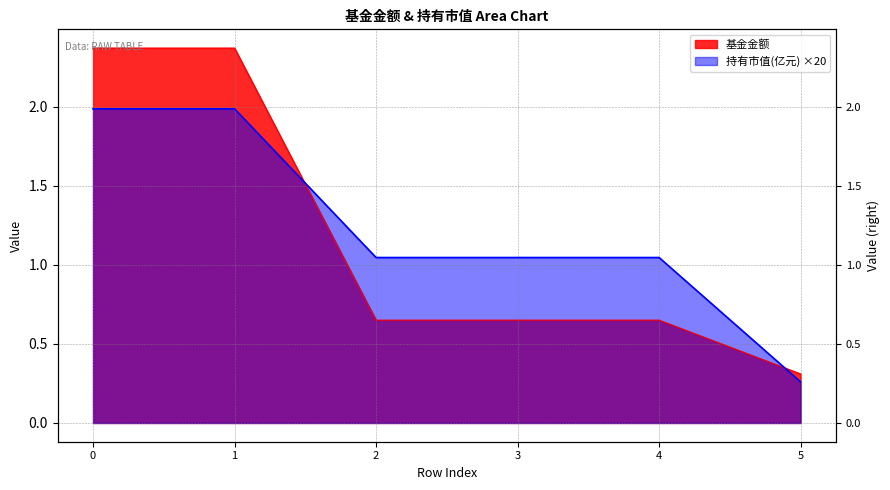

At 1, list the series in order from largest to smallest.

基金金额, 持有市值(亿元)